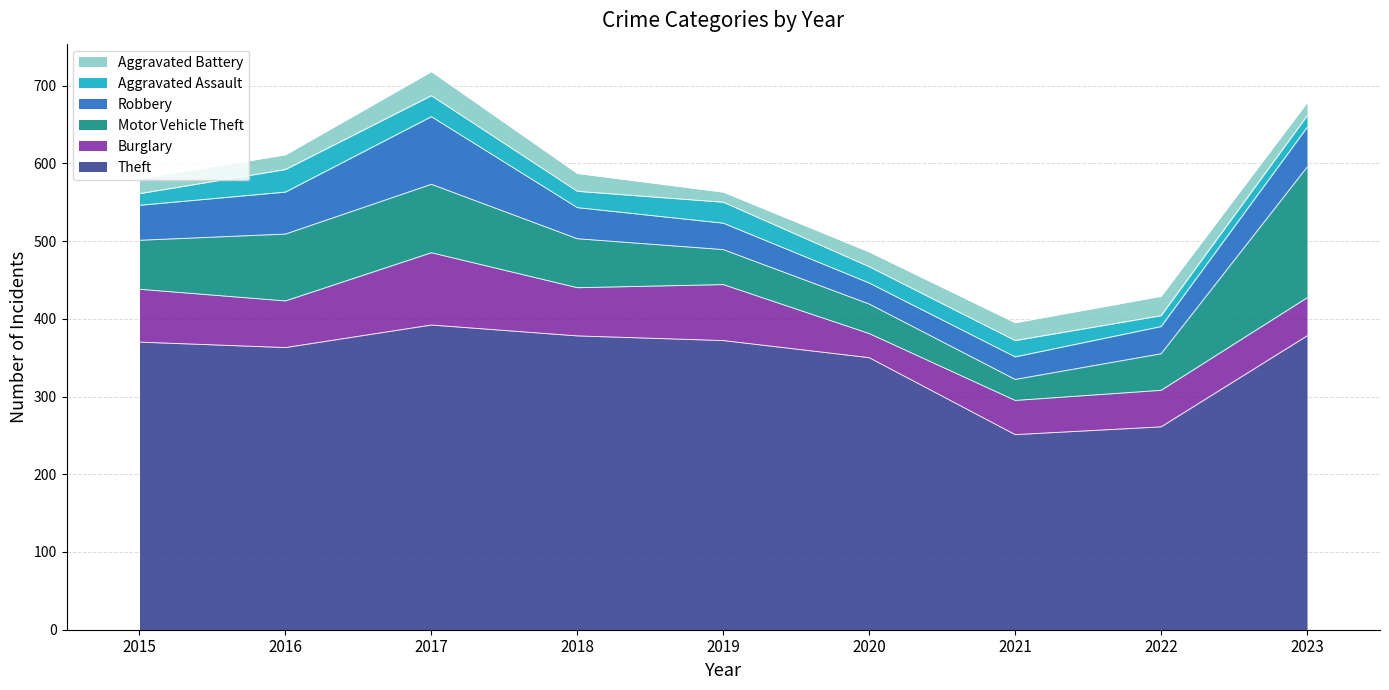

What is the total value across all series at 2022?

429